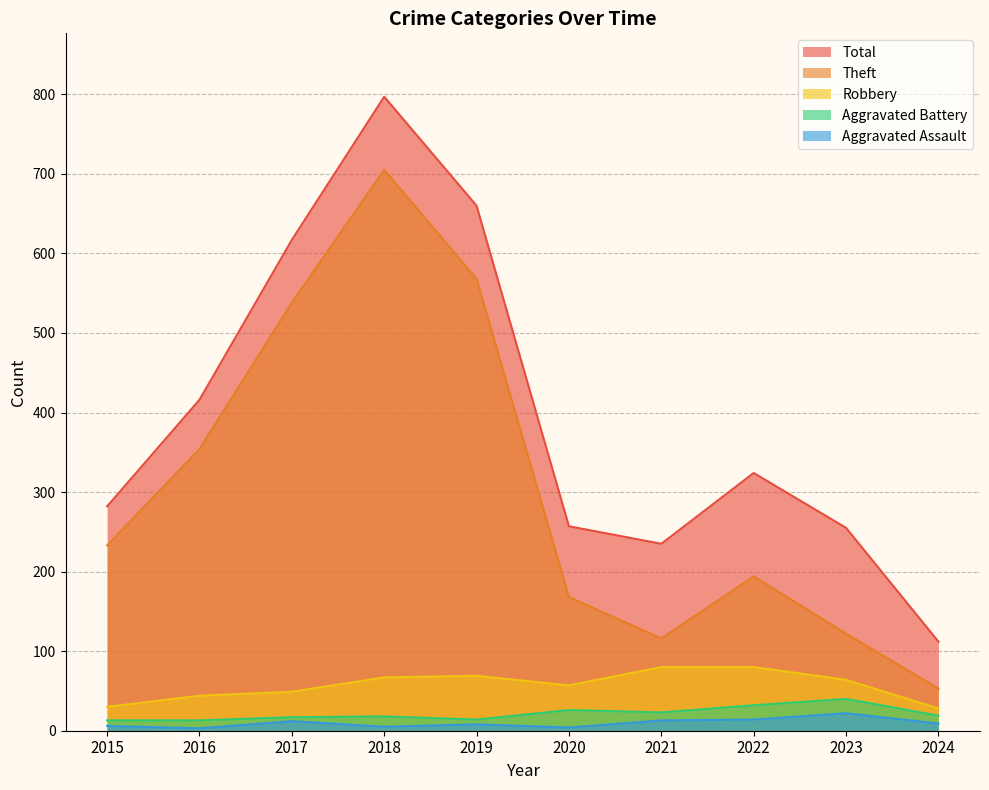

Rank the series at 2018 from lowest to highest value.

Aggravated Assault, Aggravated Battery, Robbery, Theft, Total